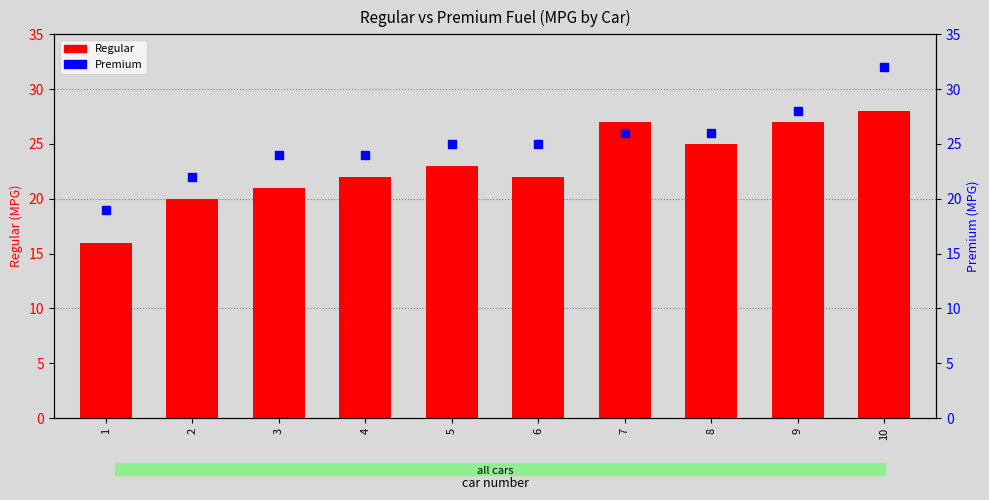

Which series has the largest Y range (max minus min)?

Premium